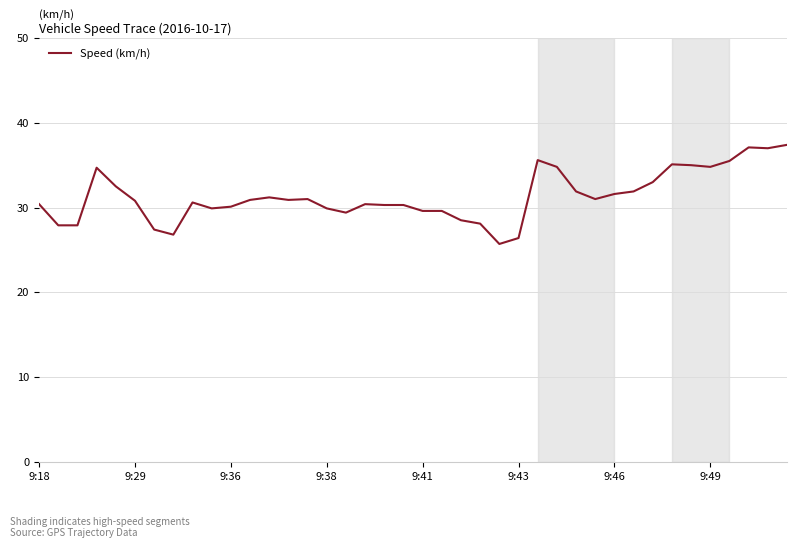

What is the greatest value displayed?

37.4